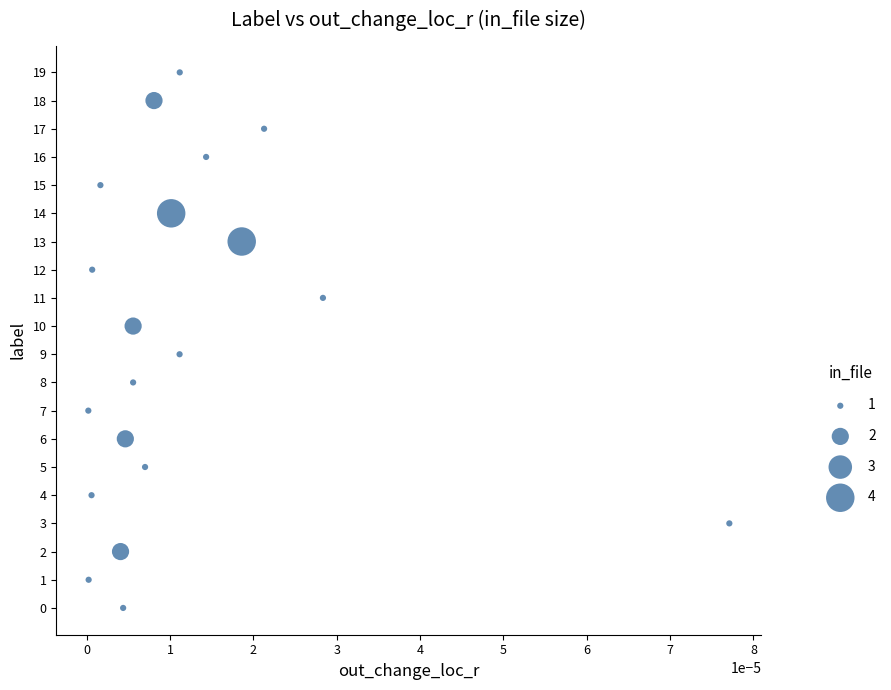

What is the range of Y values (max minus min)?

19